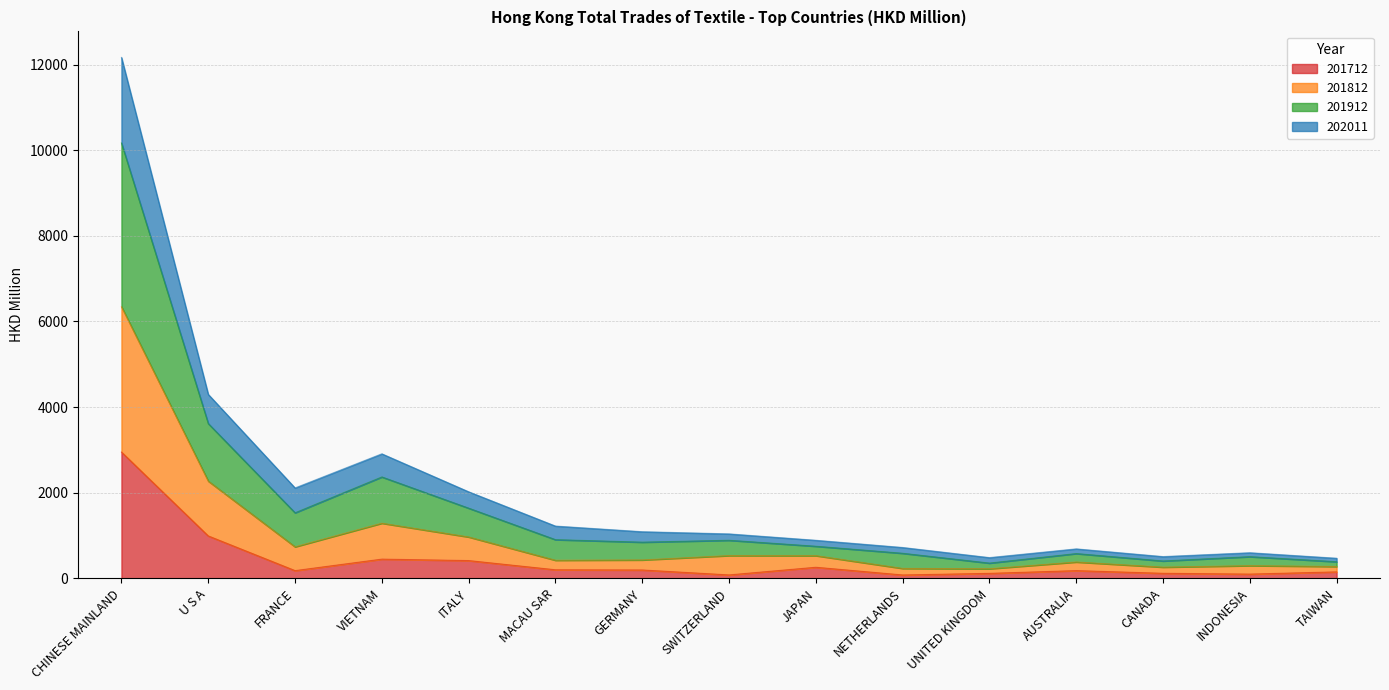

At how many categories does at least one series exceed 7097?

1